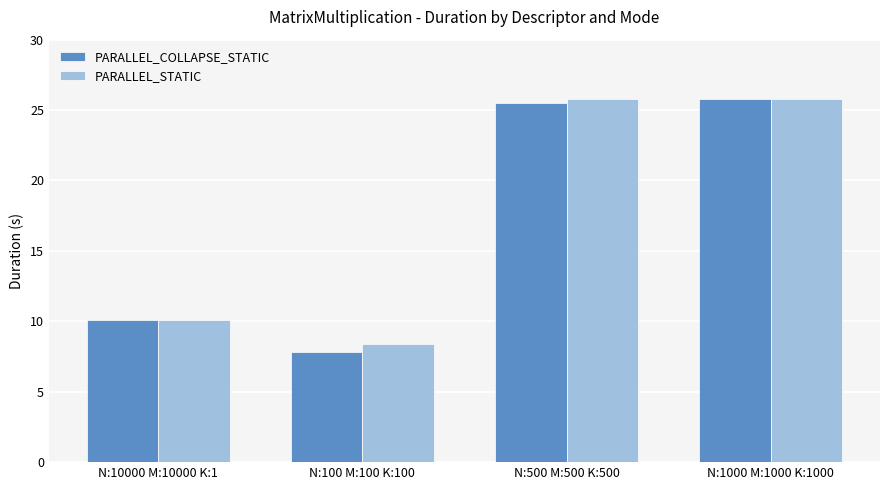

What is the label of the 3rd bar from the right?

N:100 M:100 K:100